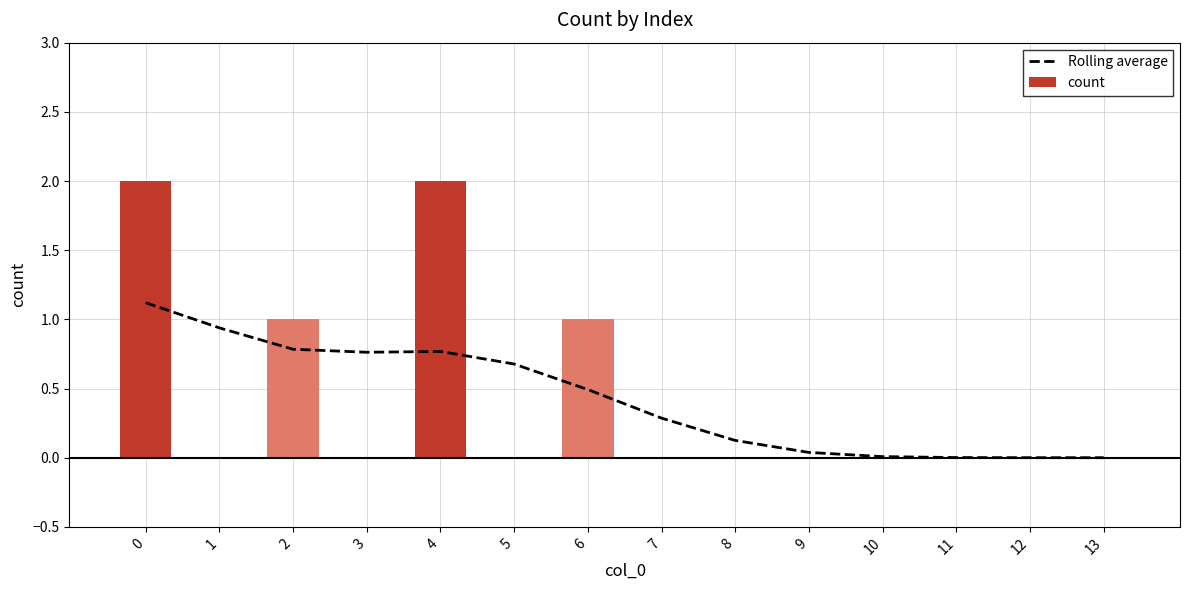

Reading left to right, list all the values displayed in this chart.

0=1.1	1=0.9	2=0.8	3=0.8	4=0.8	5=0.7	6=0.5	7=0.3	8=0.1	9=0.0	10=0.0	11=0.0	12=0.0	13=0.0